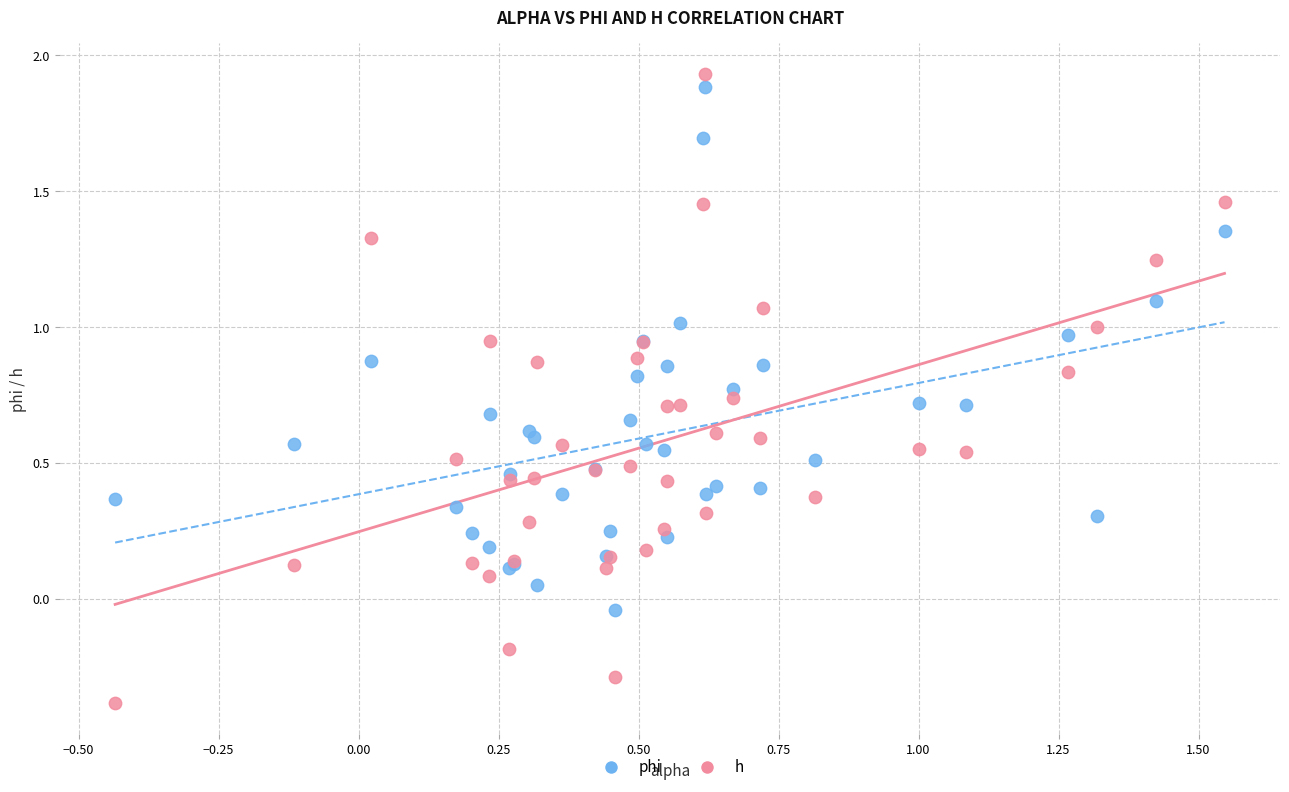

Which series contains the highest Y value?

h